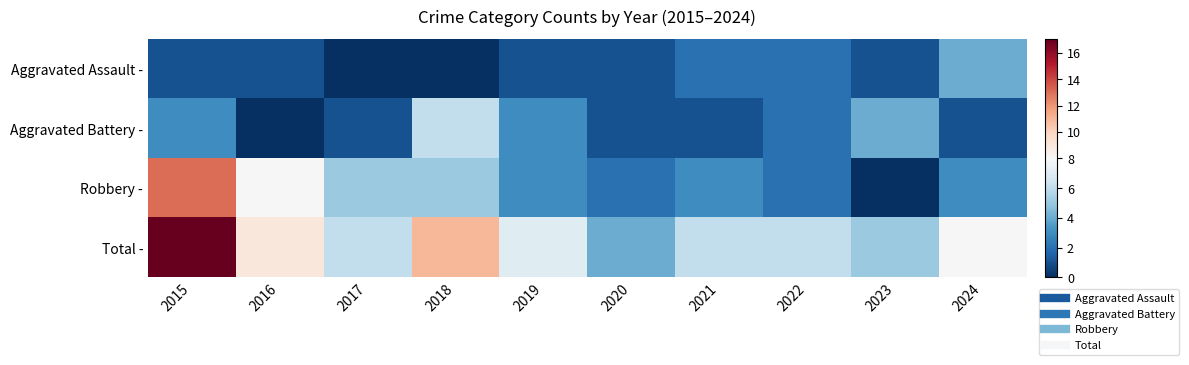

Between 2016 and 2022, which is larger?

2022